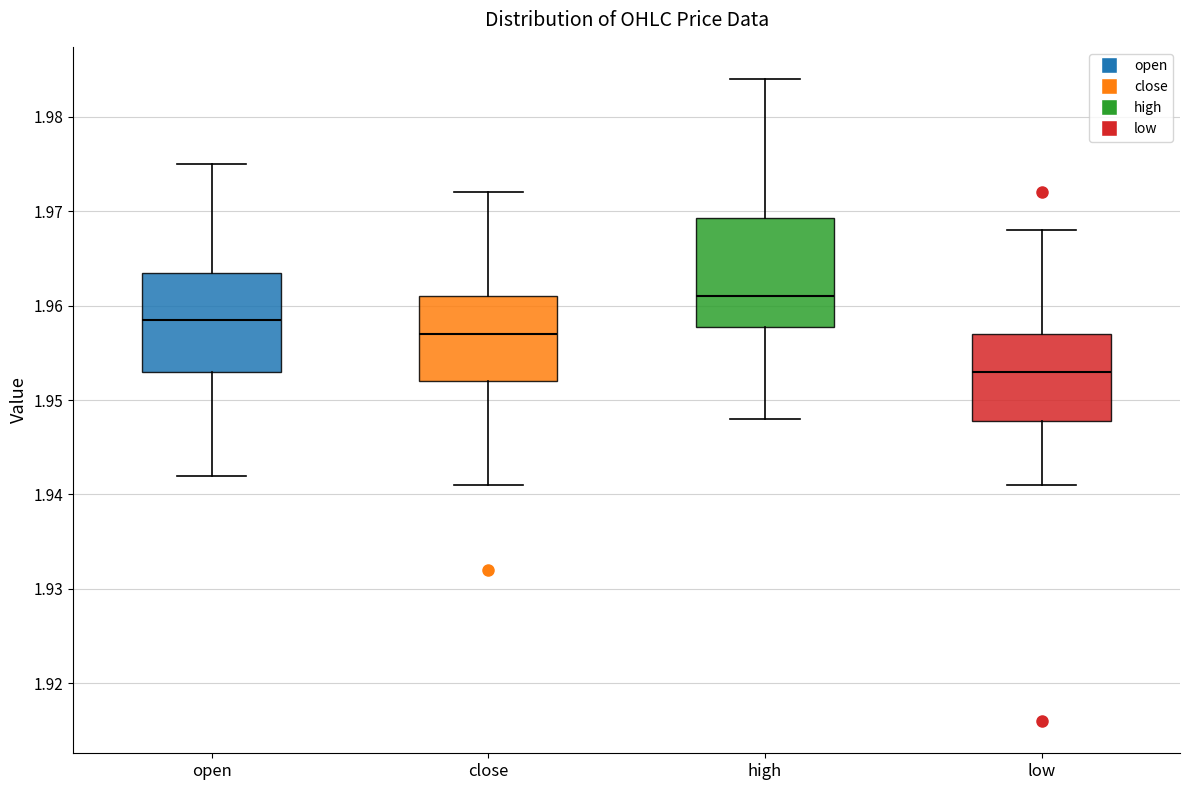

Where does the upper whisker of the box for low end on the y-axis? The values are not printed on the chart, so give them approximately, as read against the axis.

1.968